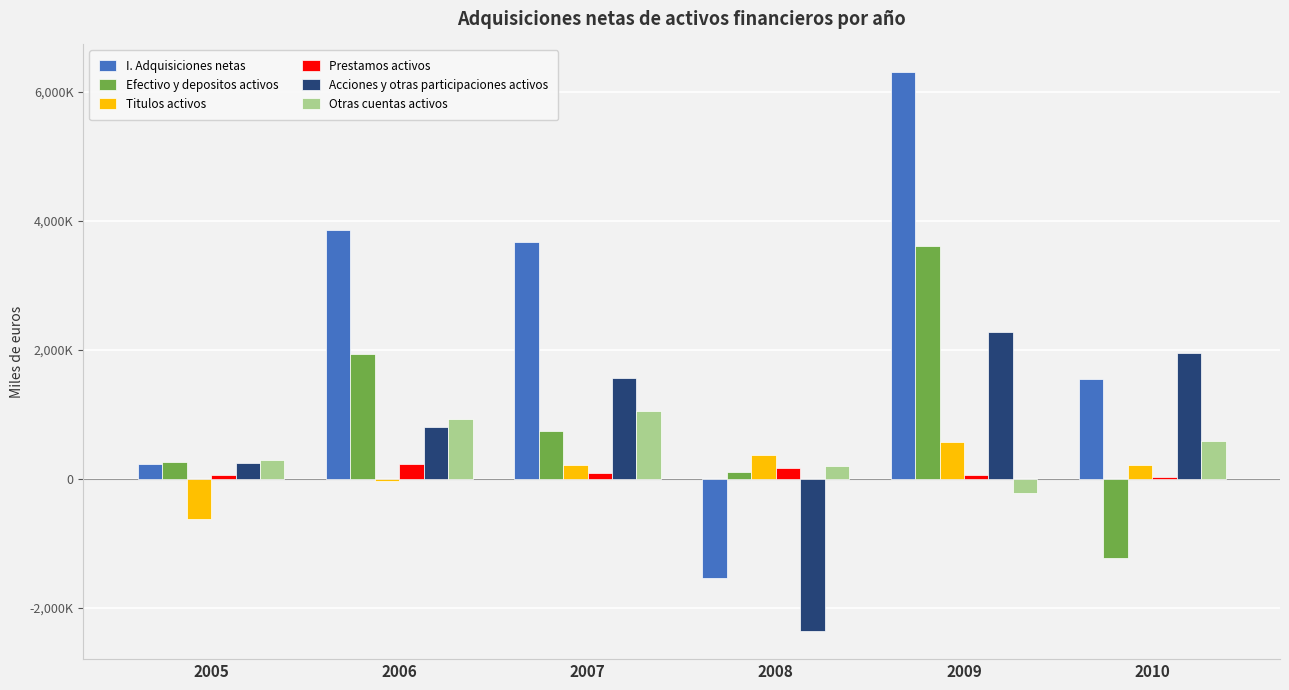

What are all the series names shown in the legend?

I. Adquisiciones netas, Efectivo y depositos activos, Titulos activos, Prestamos activos, Acciones y otras participaciones activos, Otras cuentas activos